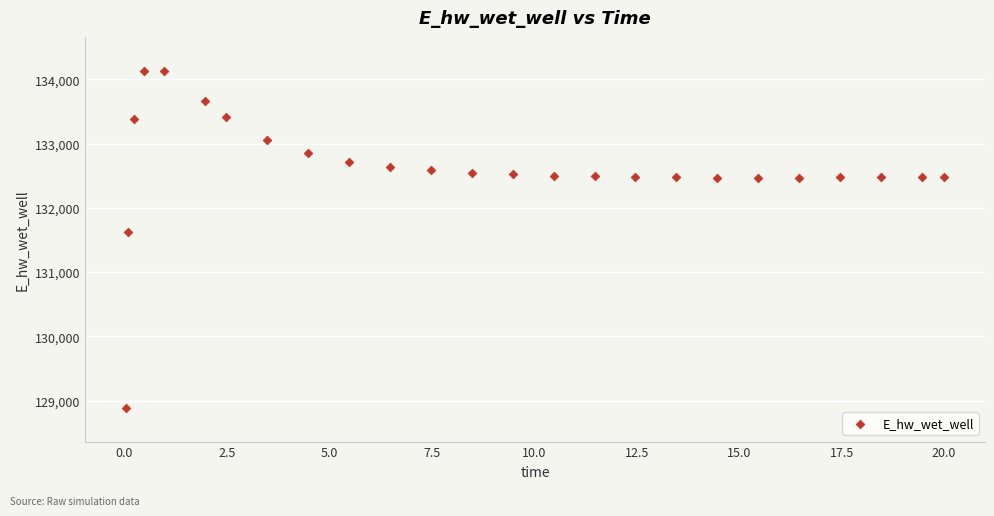

What Y value in the scatter plot is closest to 131510?

131623.8